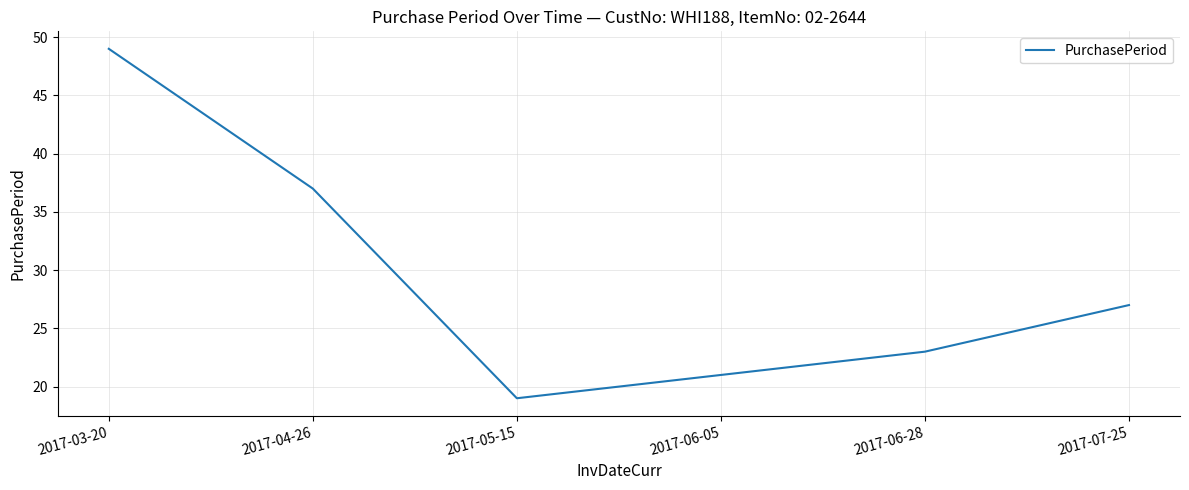

Is this an area chart (filled region under the line)?

No